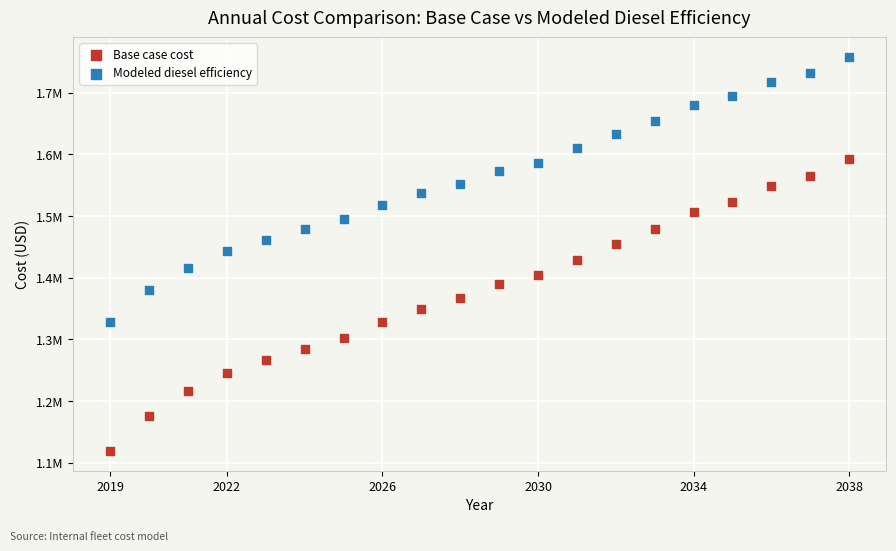

What are all the series names shown in the legend?

Base case cost, Modeled diesel efficiency